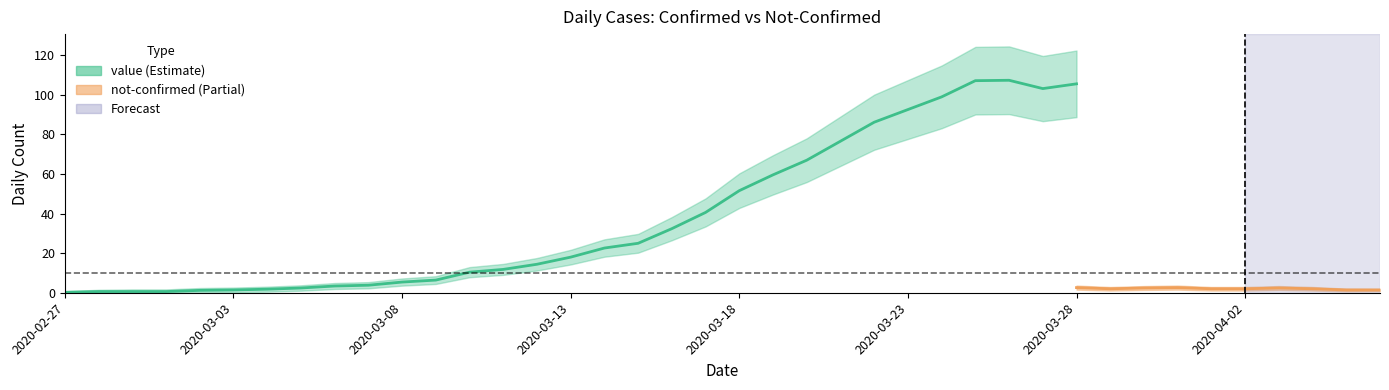

Does the chart display data point markers on the line(s)?

No